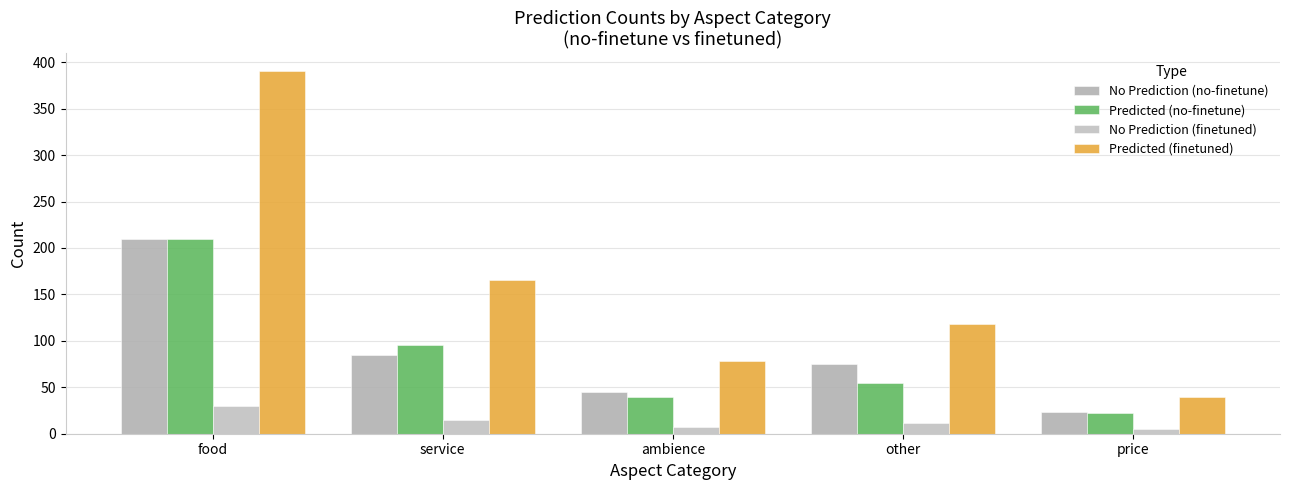

What is the total value across all series at service?

360